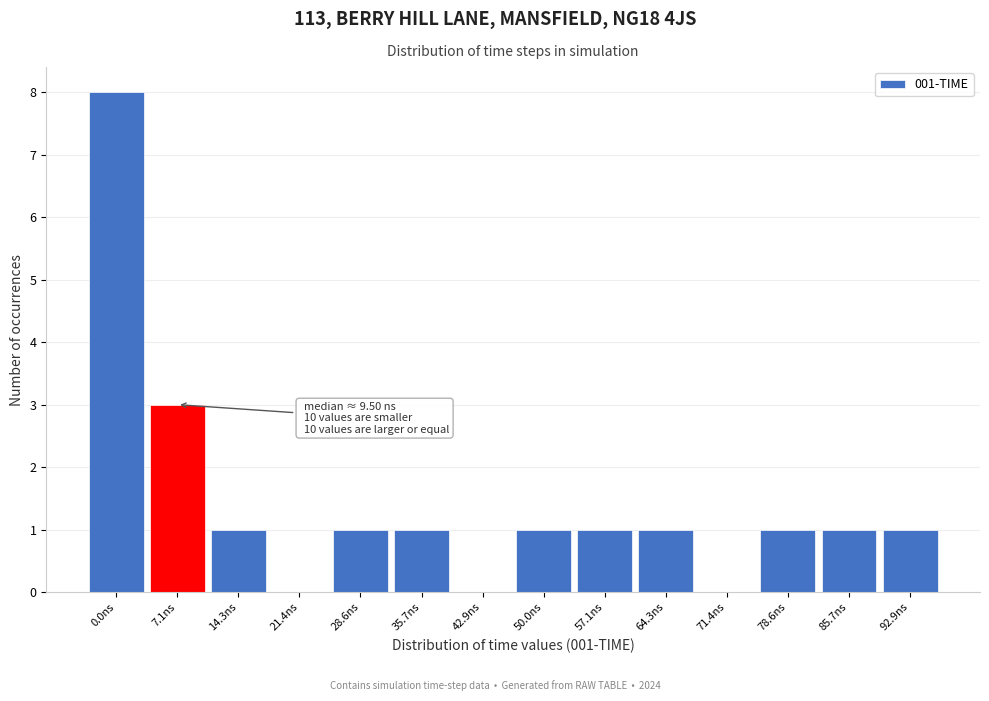

Reading left to right, extract all data points from this chart.

0.0ns=8	7.1ns=3	14.3ns=1	21.4ns=0	28.6ns=1	35.7ns=1	42.9ns=0	50.0ns=1	57.1ns=1	64.3ns=1	71.4ns=0	78.6ns=1	85.7ns=1	92.9ns=1